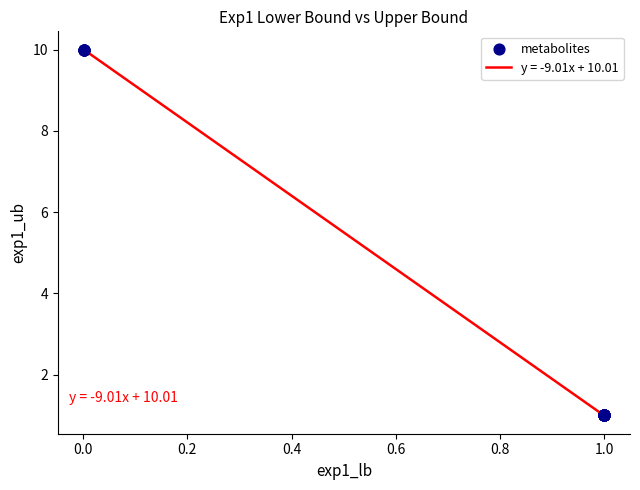

What is the minimum value shown in the chart?

1.0